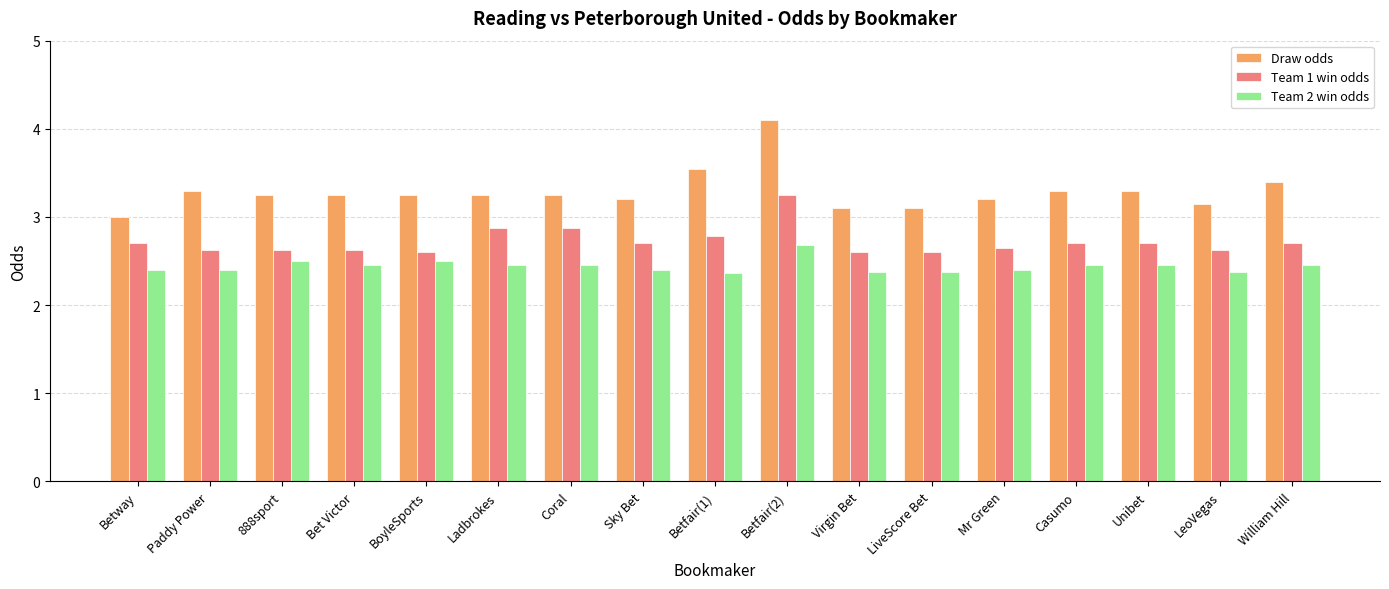

At which category is the sum across all series the highest?

Betfair(2)